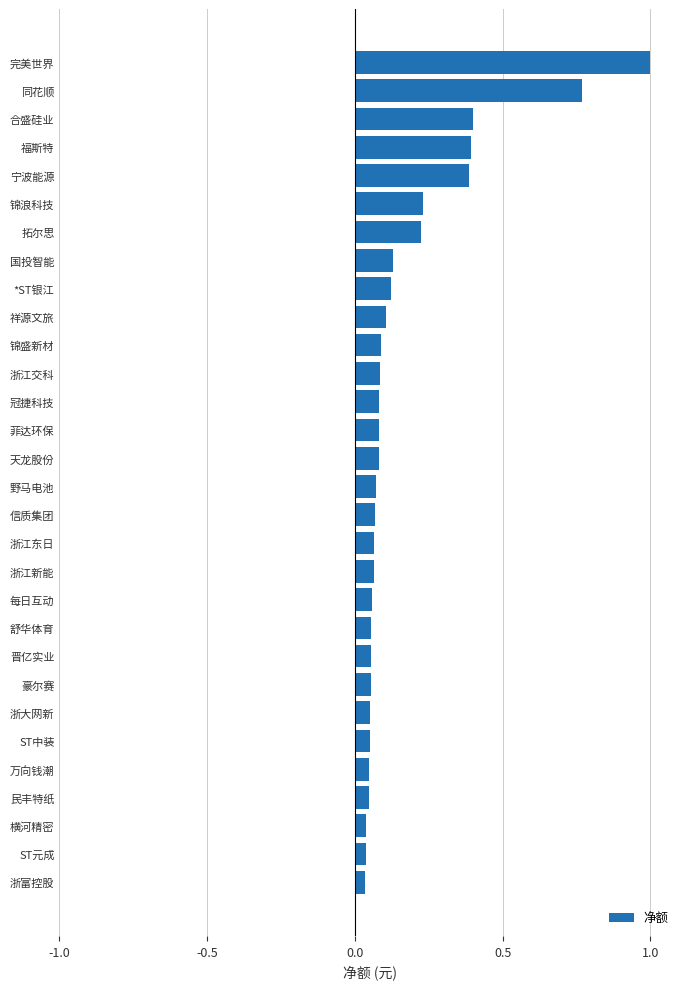

What is the difference between the maximum and minimum values?

1.0